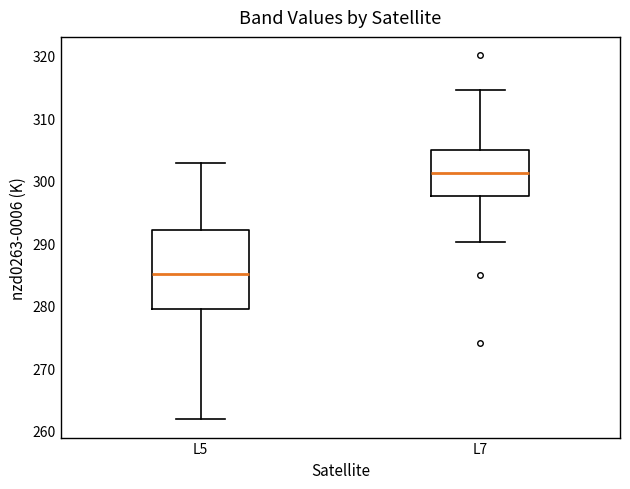

Which box has the highest median line?

L7